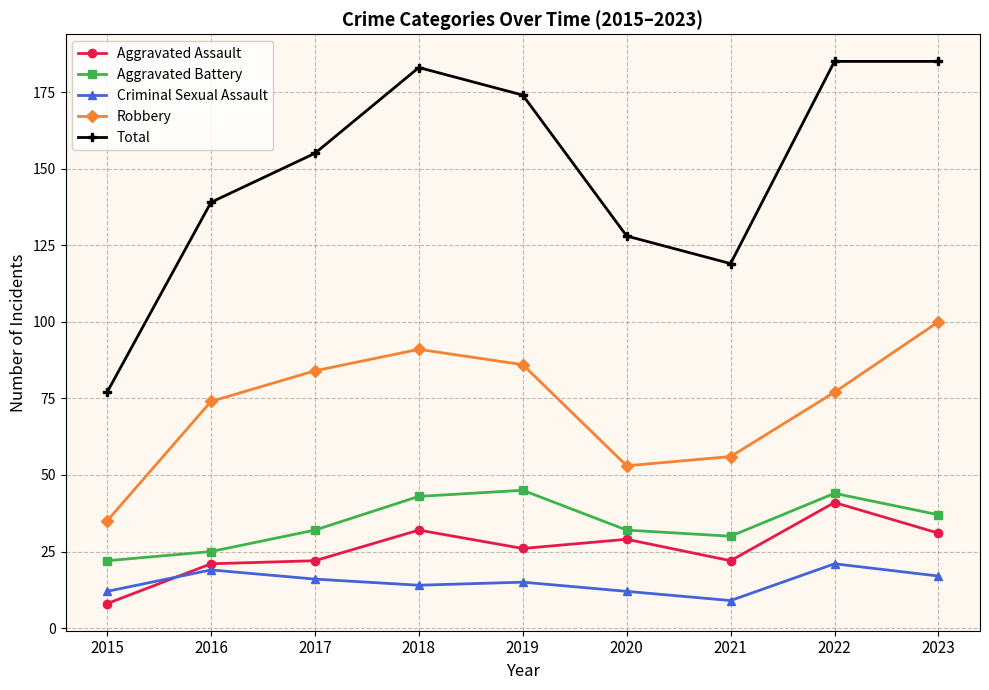

Which series has the widest spread of values?

Total